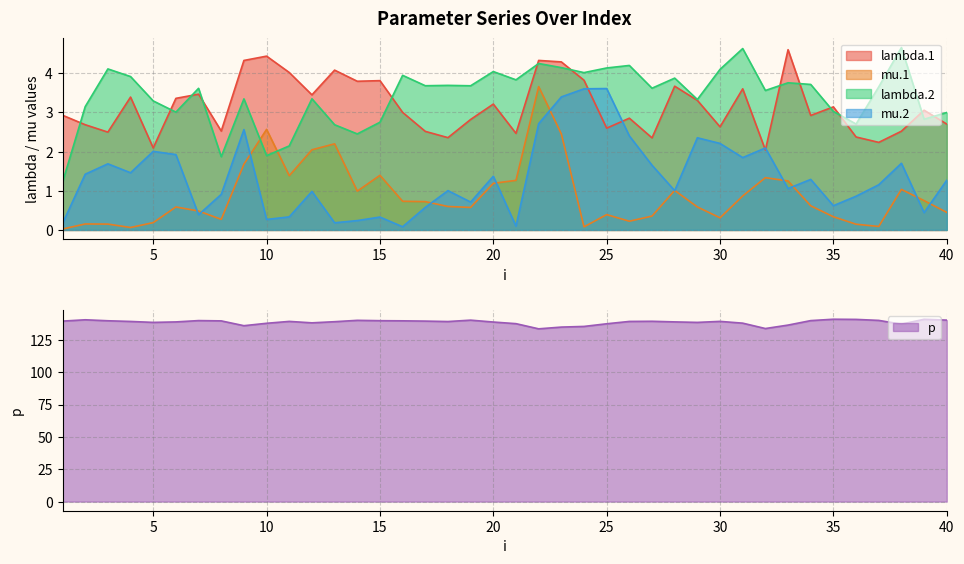

Between 11 and 19, which series saw the biggest shift?

lambda.2